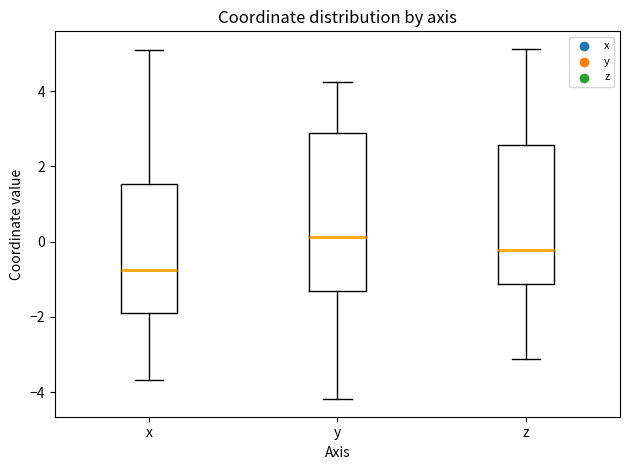

Reading left to right, read every box against the y-axis: the position of its median line, the range the box covers, and the ends of its whiskers. The values are not printed on the chart, so give them approximately, as read against the axis.

x: median -0.8, box -2.0 to 1.6, whiskers -3.6 to 5.0
y: median 0.2, box -1.4 to 2.8, whiskers -4.2 to 4.2
z: median -0.2, box -1.2 to 2.6, whiskers -3.2 to 5.2